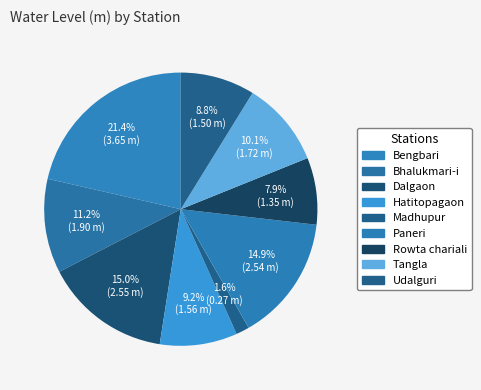

What percentage is the Hatitopagaon slice, to the nearest percent?

9%